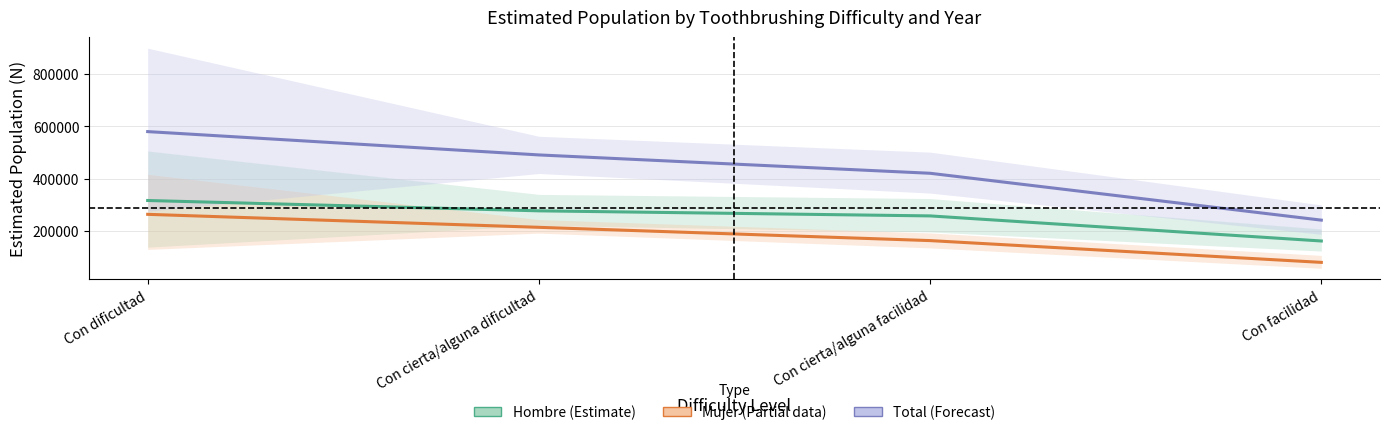

List the series in order of their overall mean, lowest first.

Mujer (Partial), Hombre (Estimate), Total (Forecast)